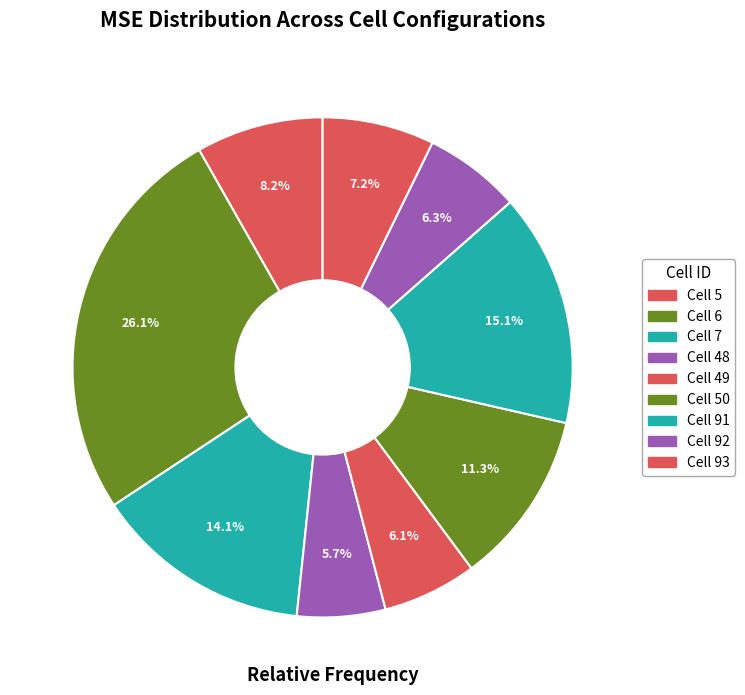

Is there any slice that represents more than half of the pie?

No